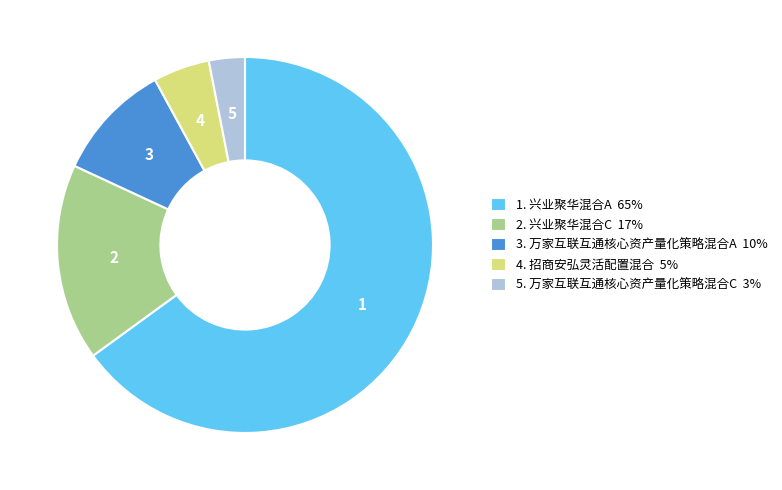

True or false: 5. 万家互联互通核心资产量化策略混合C 3% accounts for 3% of the total.

True